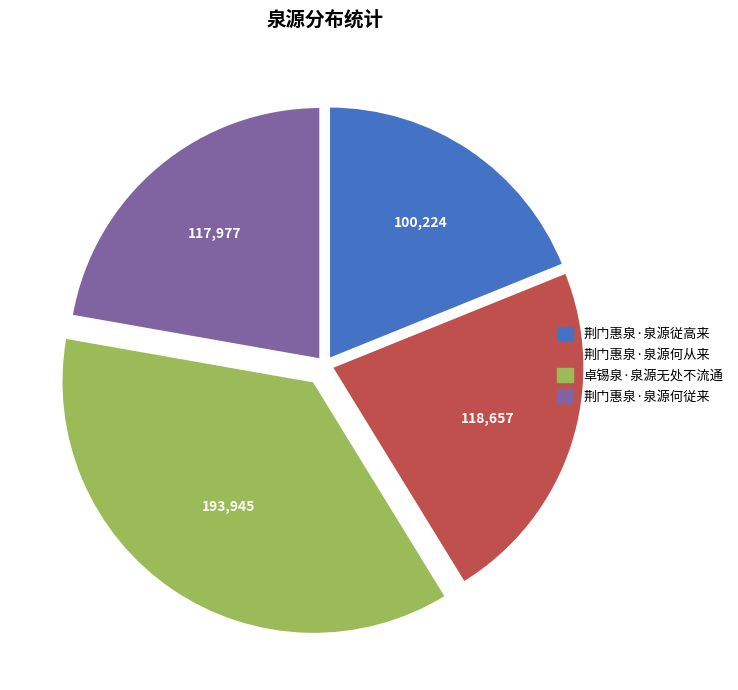

Count the number of slices in the pie.

4